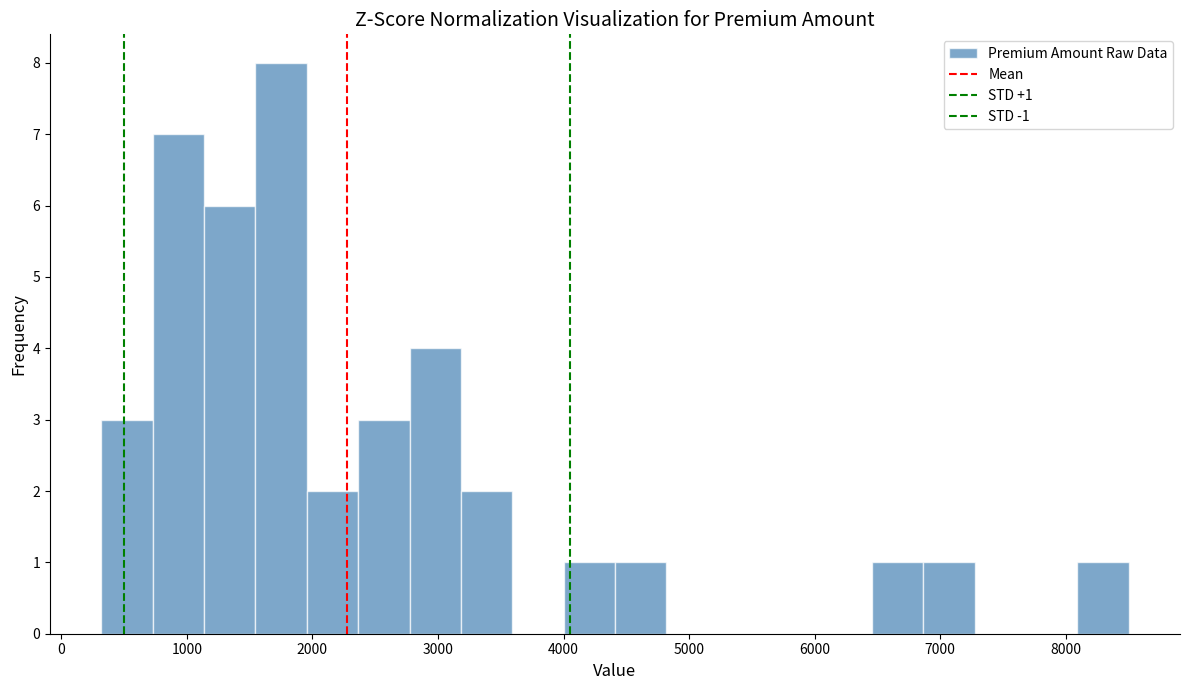

Which range on the x-axis has the tallest bar?

1500 to 2000